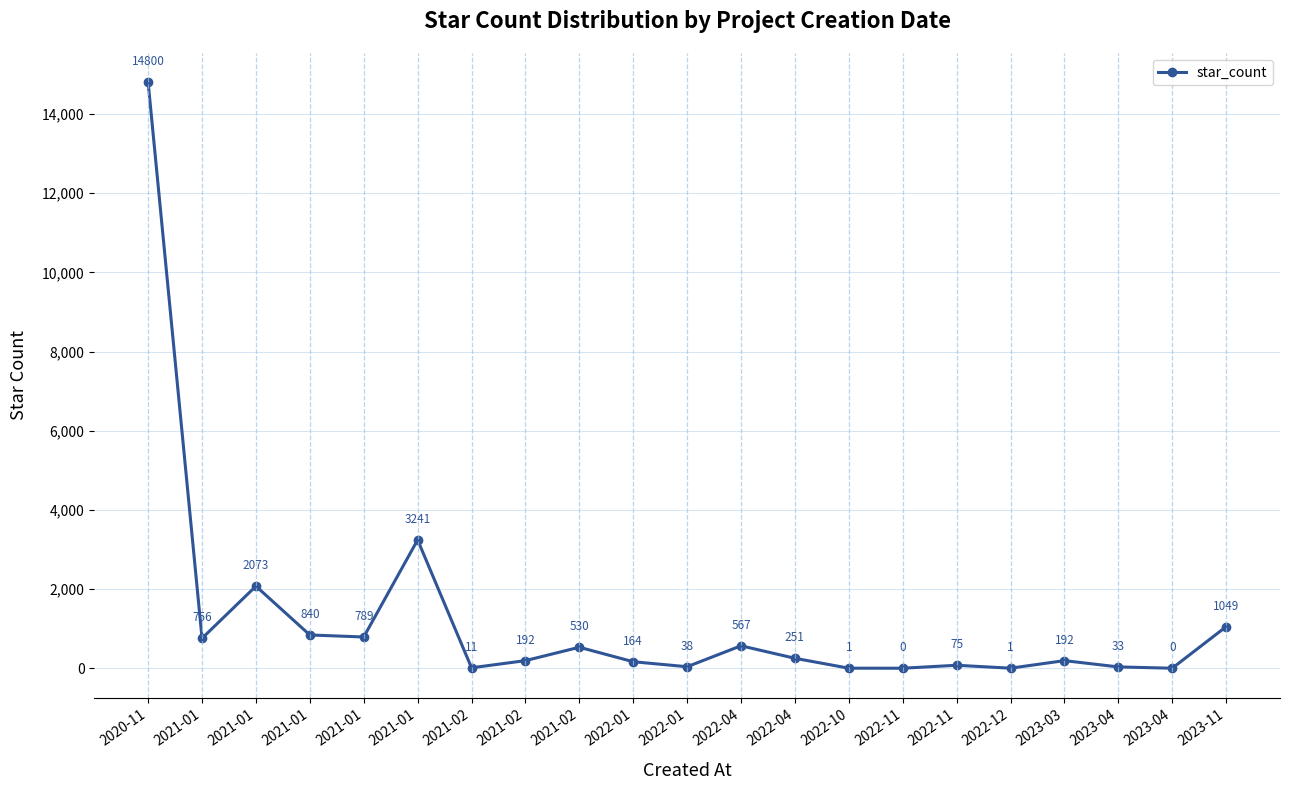

How many values are above zero?

19